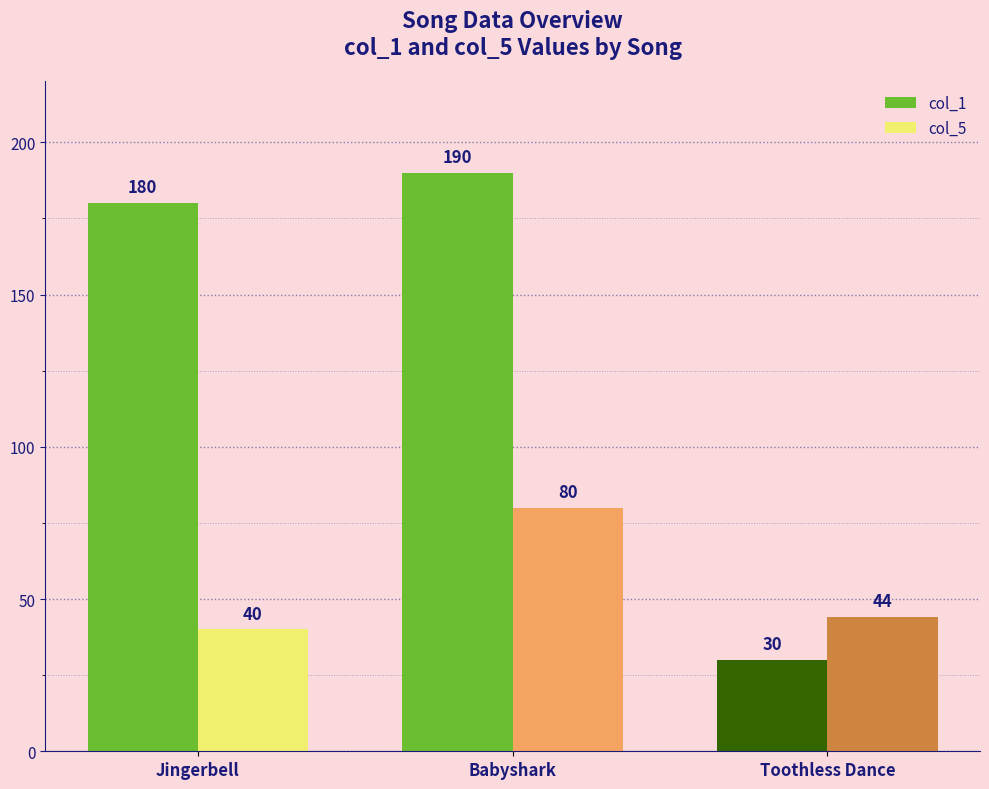

How many groups of bars are there?

3